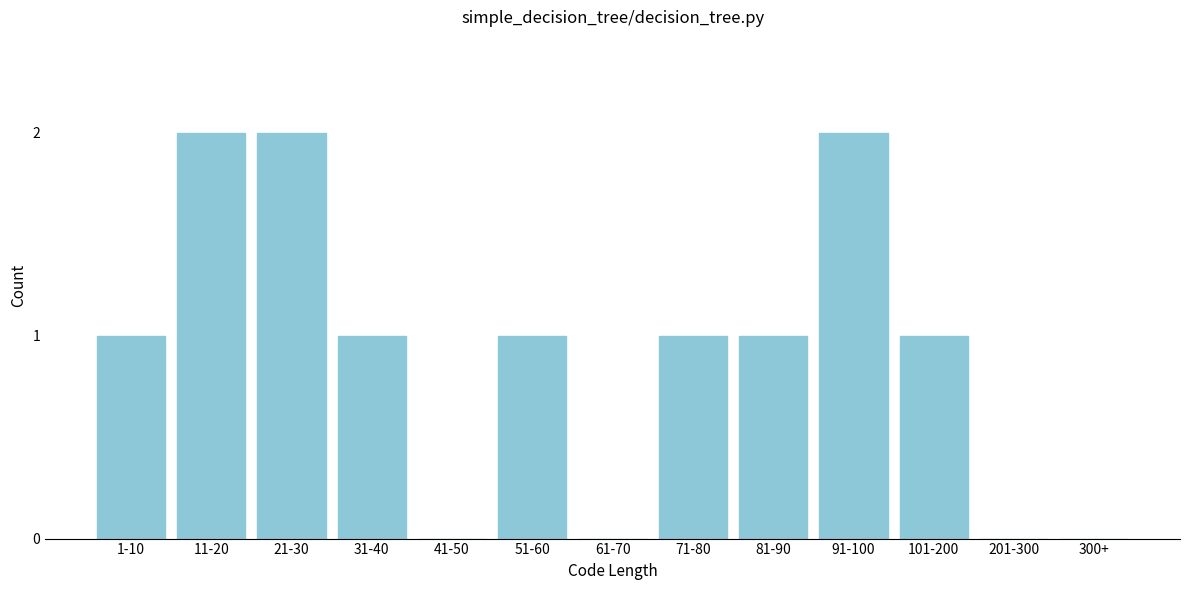

Reading right to left, transcribe all the data shown in this chart.

300+=0	201-300=0	101-200=1	91-100=2	81-90=1	71-80=1	61-70=0	51-60=1	41-50=0	31-40=1	21-30=2	11-20=2	1-10=1